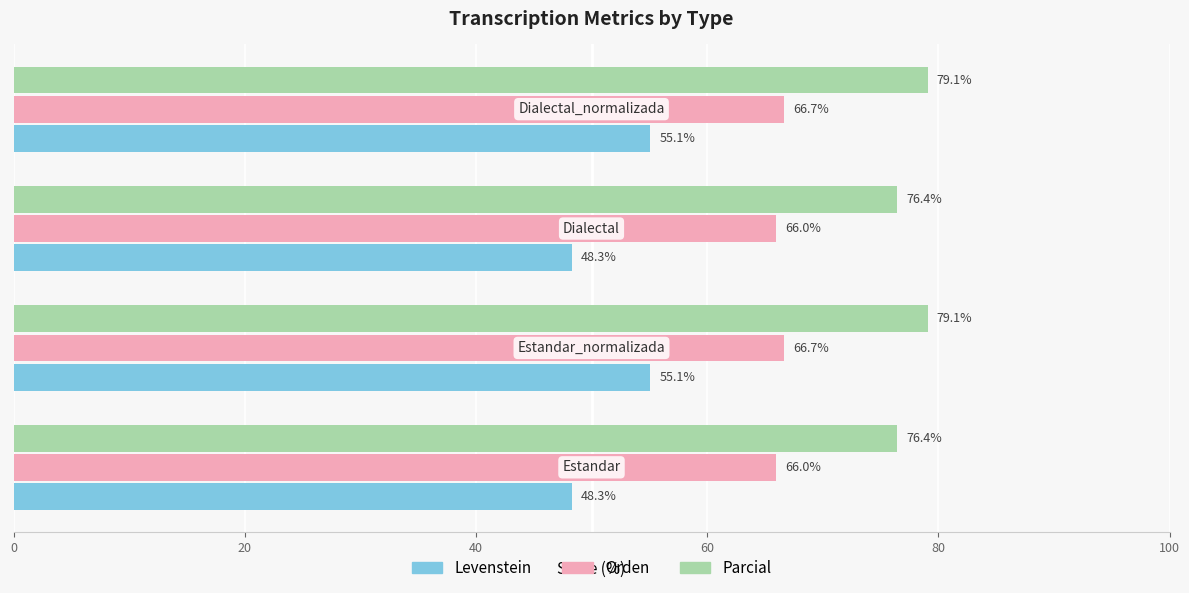

What is the minimum value for Orden?

66.0